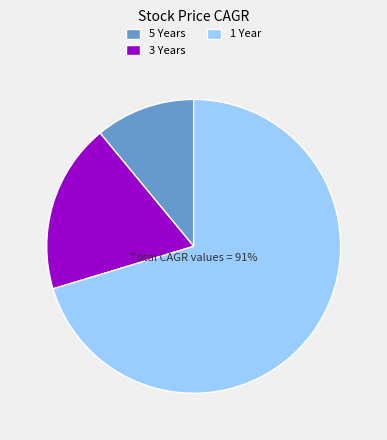

How many segments does this pie chart have?

3